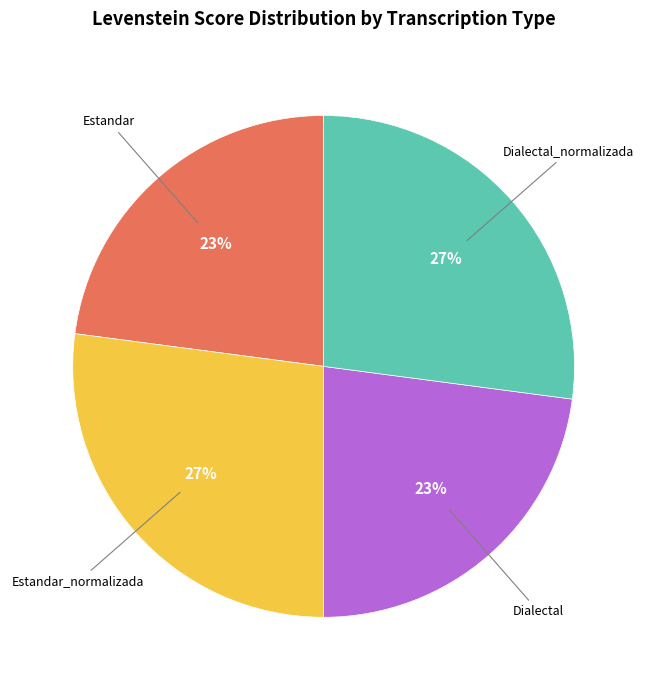

Is there any slice that represents more than half of the pie?

No